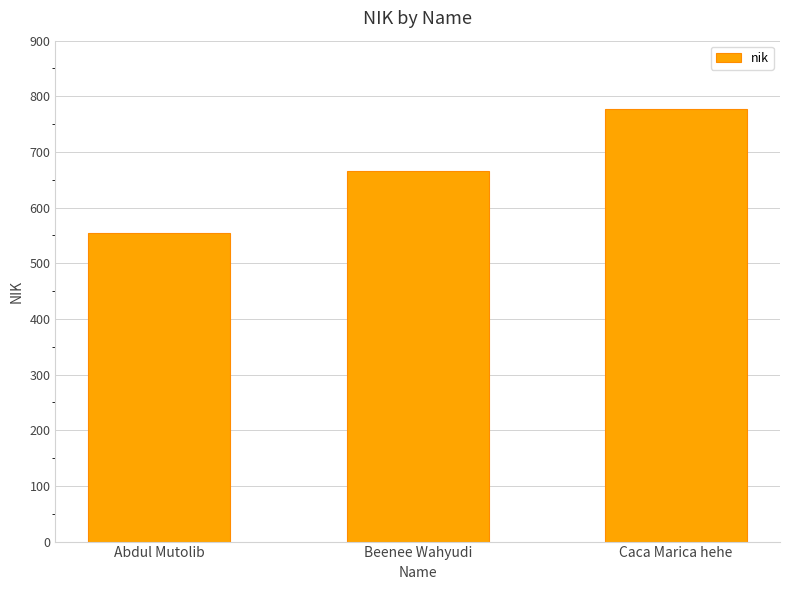

How many distinct data groups are displayed?

1